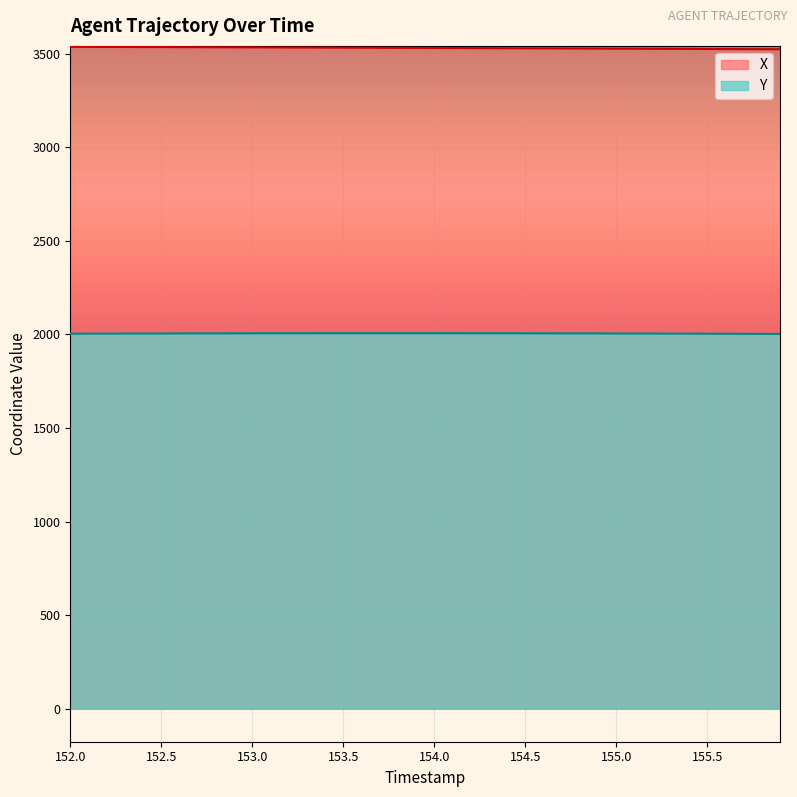

Which series has the largest range (max minus min)?

X